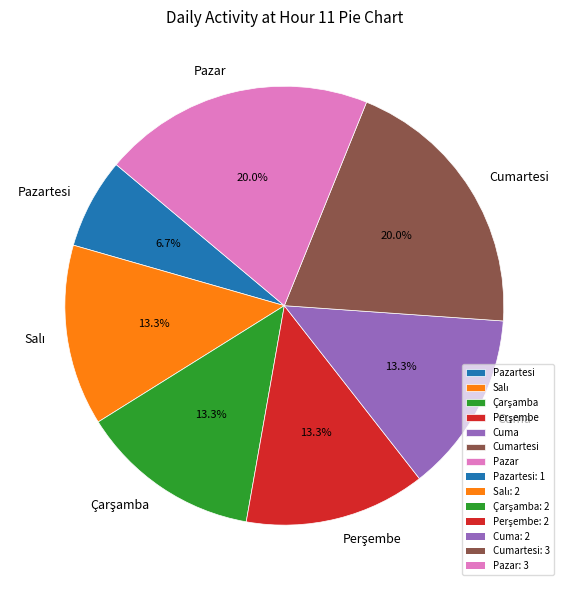

Is there a majority slice in this chart?

No